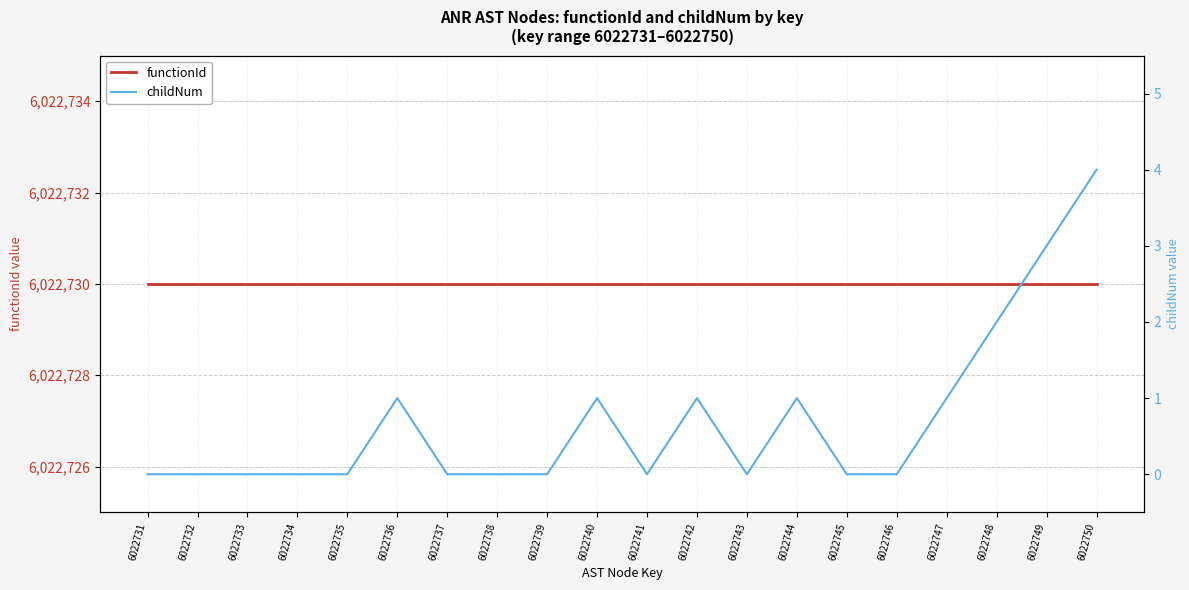

Reading left to right, list all the values displayed in this chart.

functionId: 6022731=6022730	6022732=6022730	6022733=6022730	6022734=6022730	6022735=6022730	6022736=6022730	6022737=6022730	6022738=6022730	6022739=6022730	6022740=6022730	6022741=6022730	6022742=6022730	6022743=6022730	6022744=6022730	6022745=6022730	6022746=6022730	6022747=6022730	6022748=6022730	6022749=6022730	6022750=6022730
childNum: 6022731=0	6022732=0	6022733=0	6022734=0	6022735=0	6022736=1	6022737=0	6022738=0	6022739=0	6022740=1	6022741=0	6022742=1	6022743=0	6022744=1	6022745=0	6022746=0	6022747=1	6022748=2	6022749=3	6022750=4